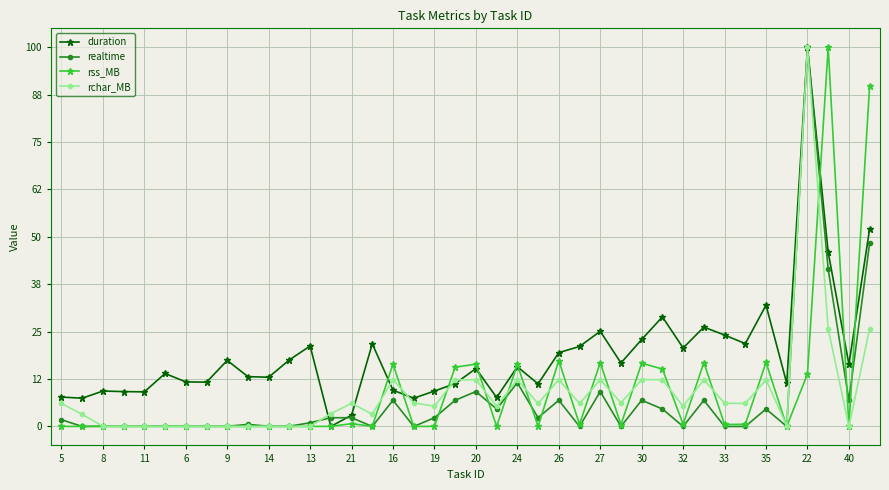

What are all the series names shown in the legend?

duration, realtime, rss_MB, rchar_MB